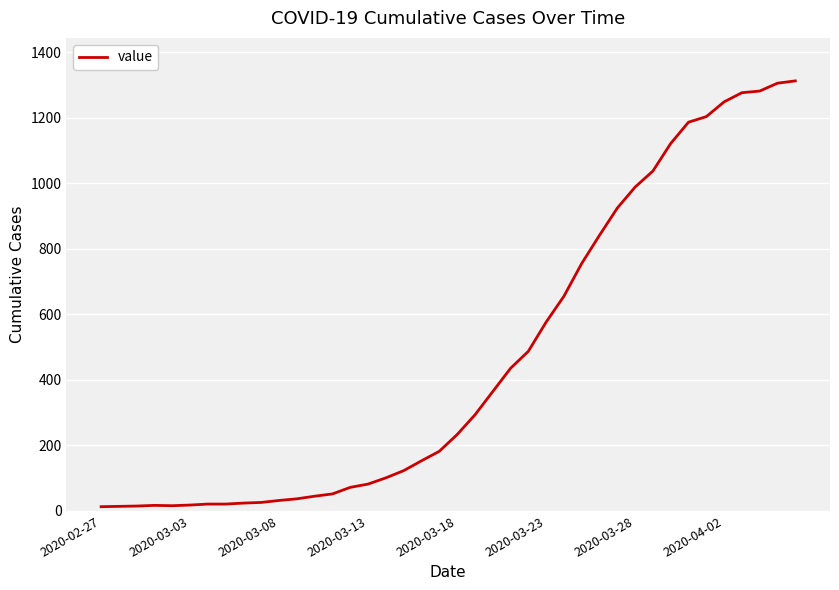

What is the maximum value shown in the chart?

1312